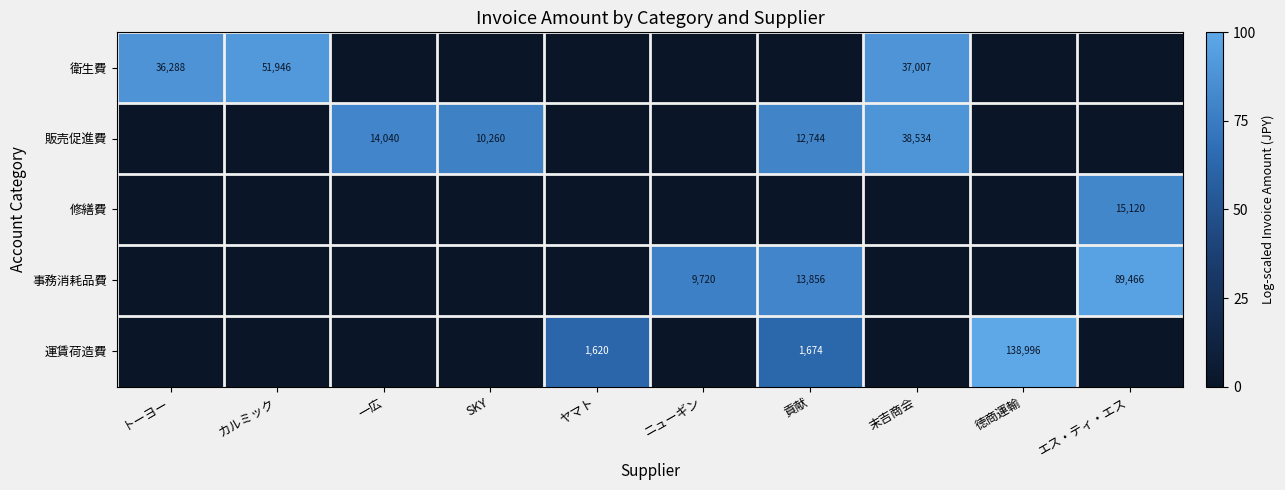

True or false: 運賃荷造費 has a value of 138996 at 徳商運輸.

True